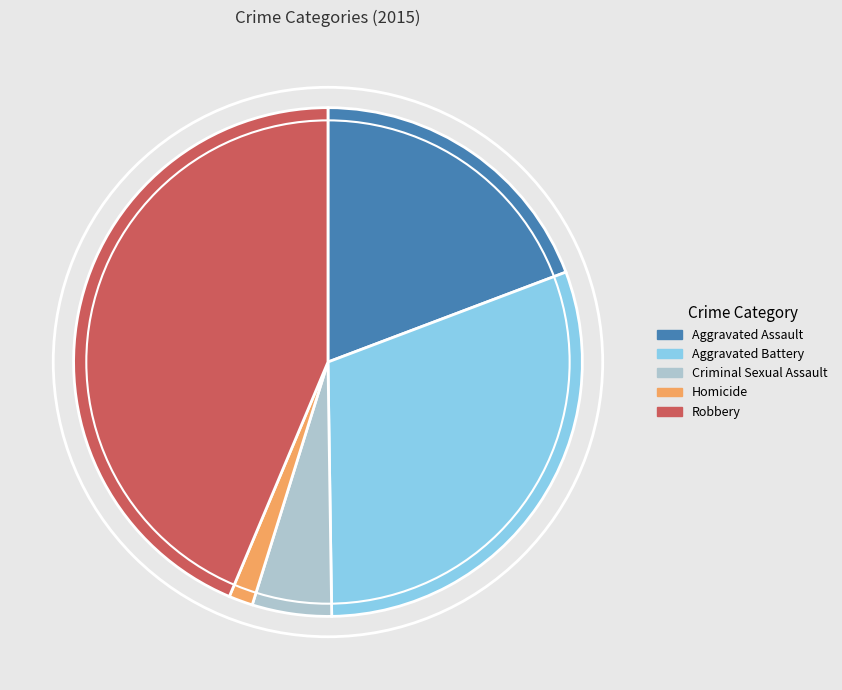

How many segments does this pie chart have?

5